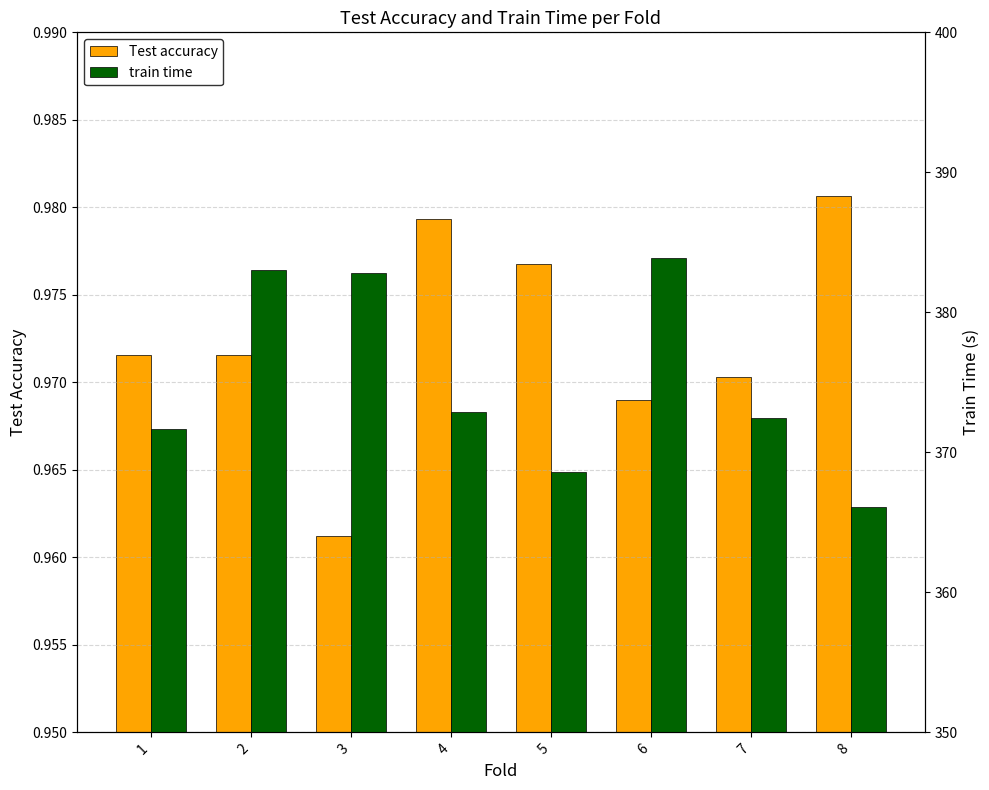

What is the total value across all series at 3?

383.8